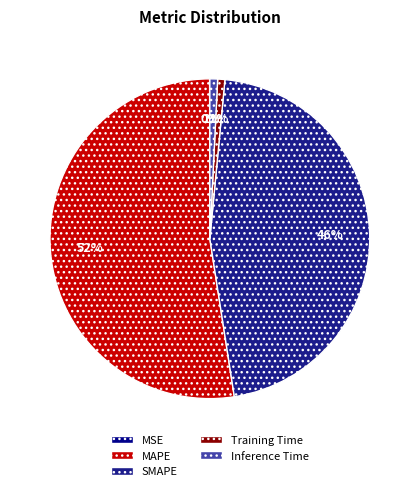

Count the number of slices in the pie.

5